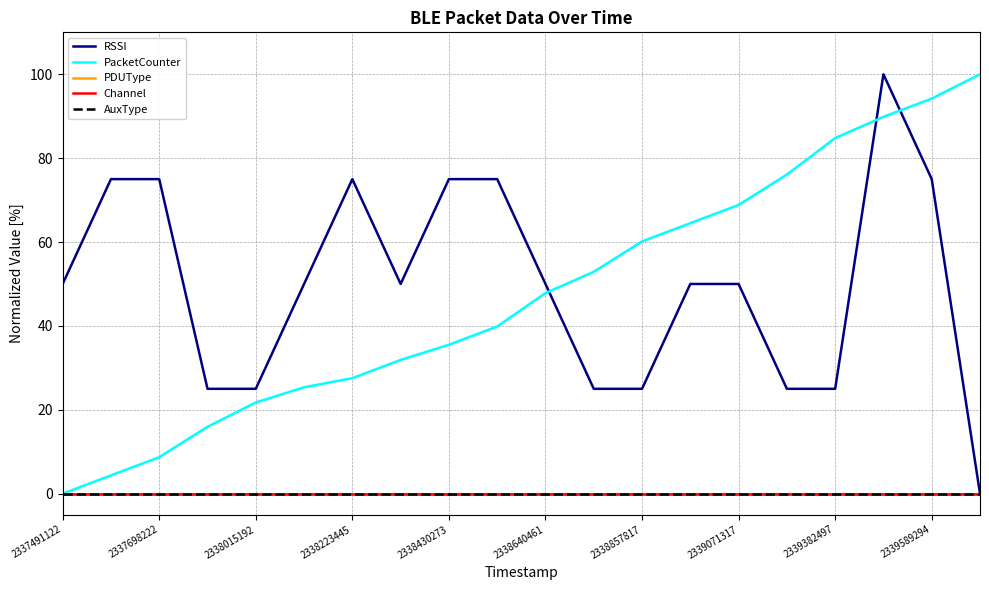

True or false: RSSI and Channel intersect in this chart.

False